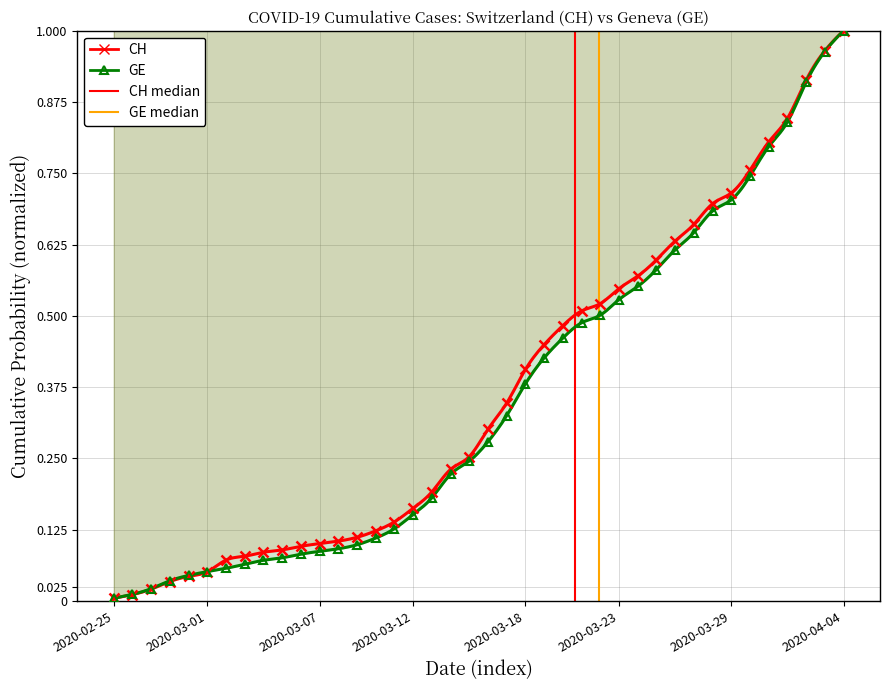

What is the label of the 34th point from the left?

2020-03-29